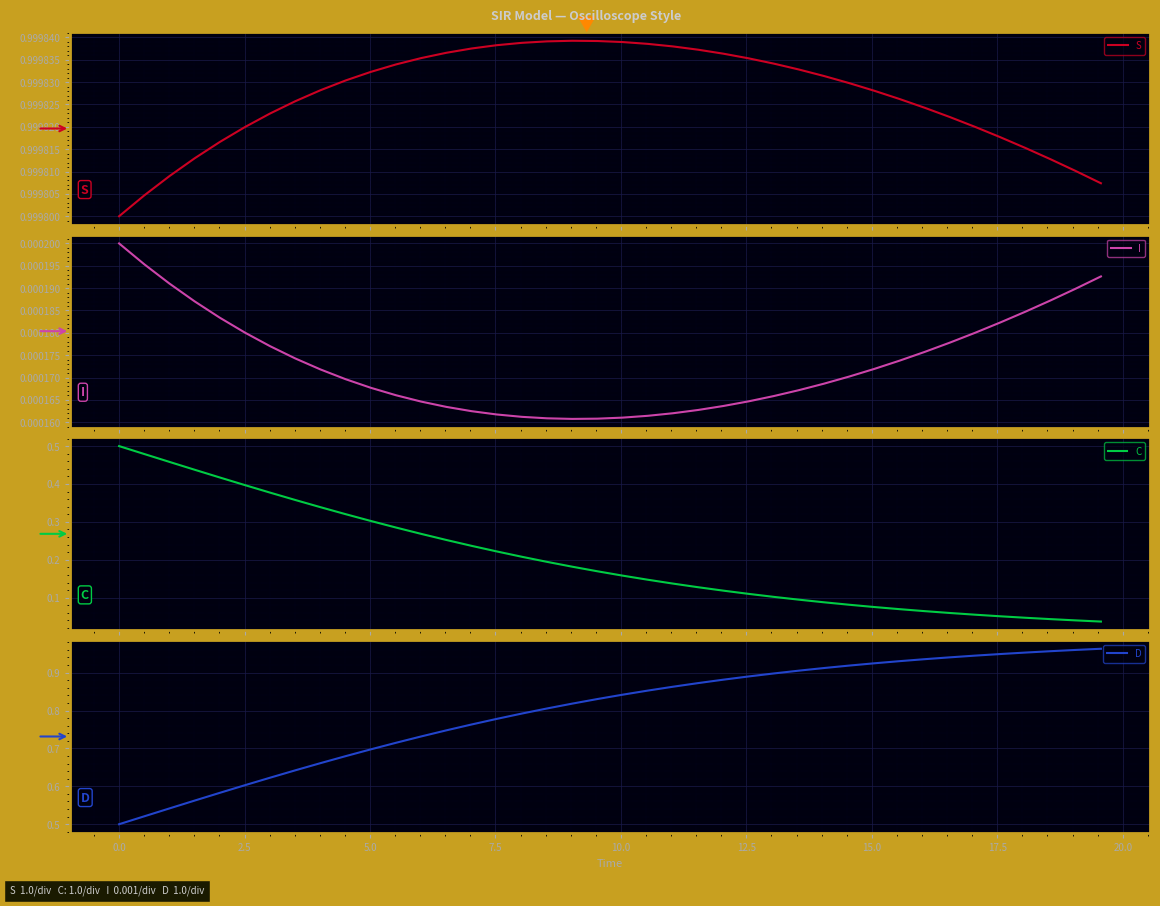

How many I values are between 0 and 1?

40